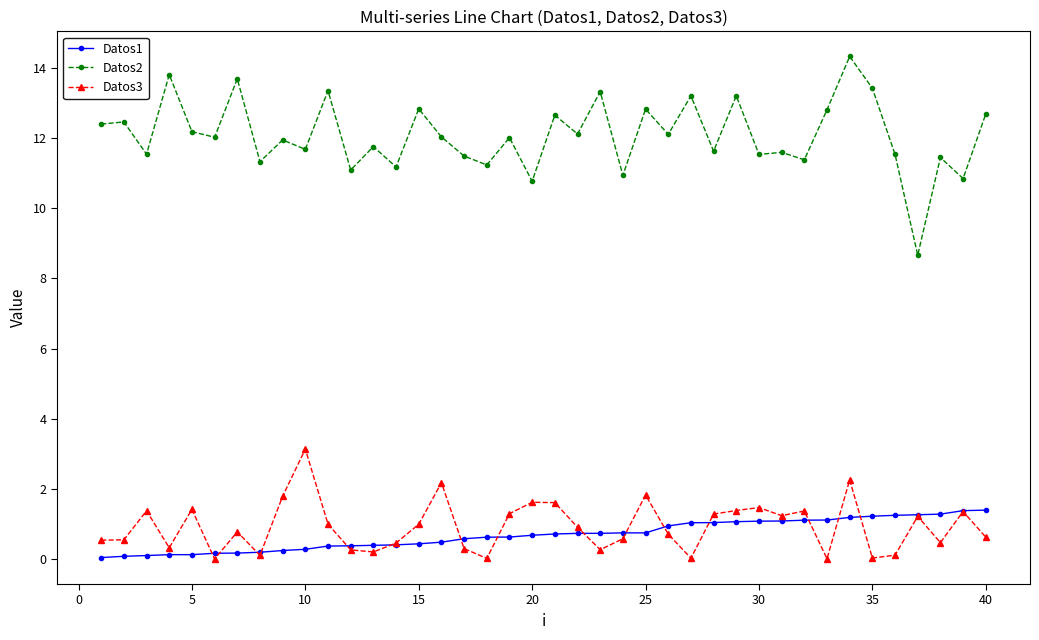

True or false: Datos2 has more than 1 interior local peaks.

True